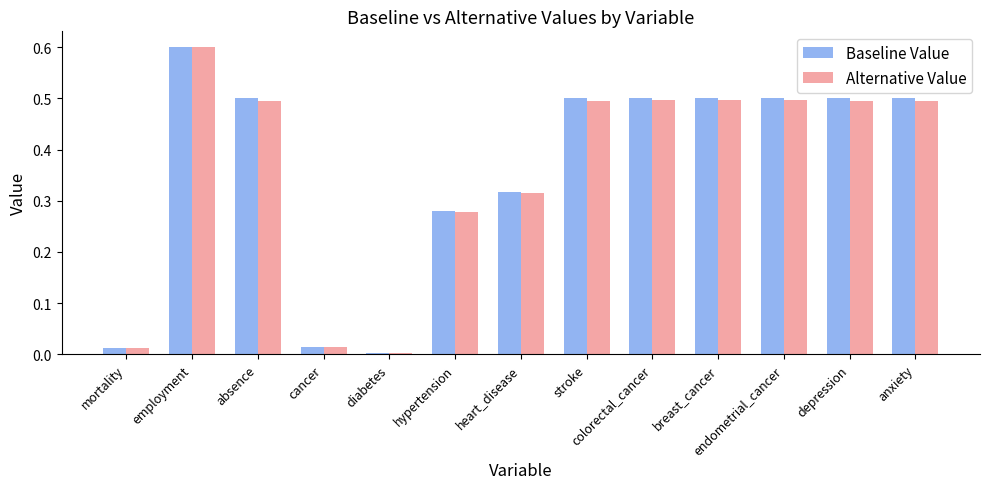

Is it true that Alternative Value equals 0.4 at hypertension?

False